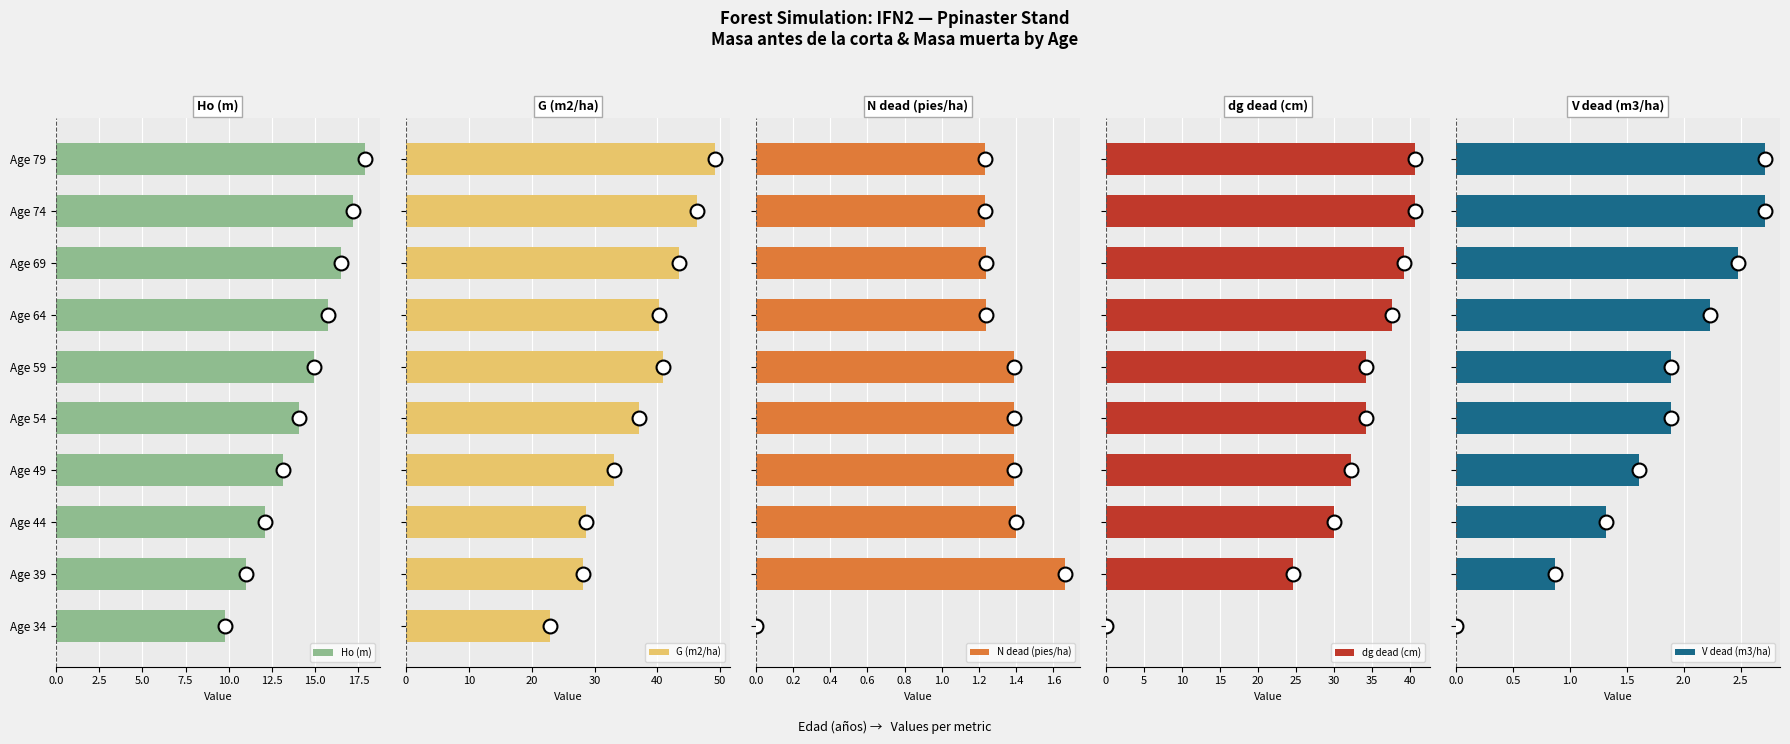

What is the maximum value for V dead (m3/ha)?

2.7